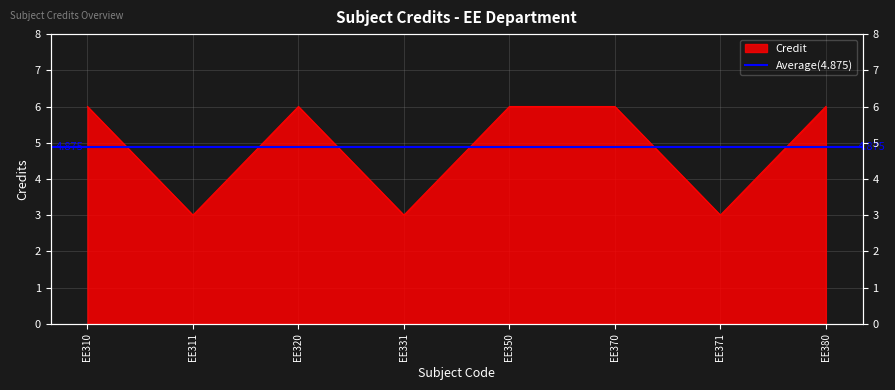

What is the change in value from EE311 to EE350?

+3